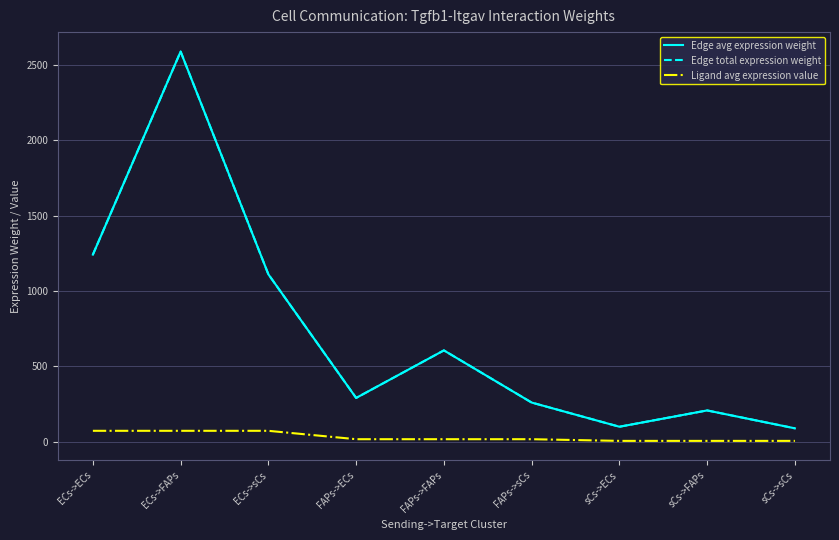

Is the value of Ligand avg expression value at ECs->ECs greater than the value of Edge avg expression weight at FAPs->sCs?

No